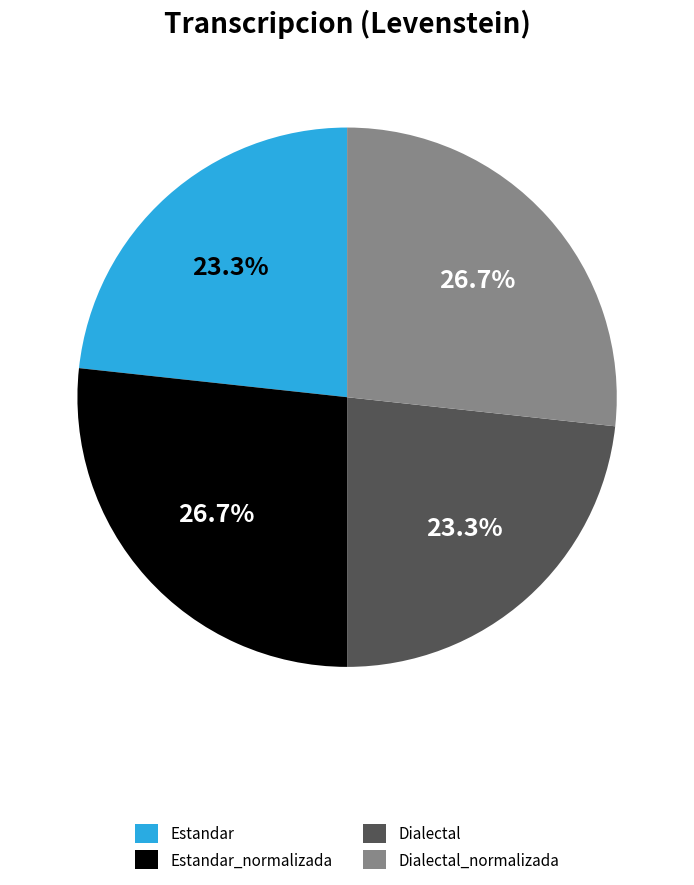

Is the sum of Dialectal and Estandar greater than half?

No